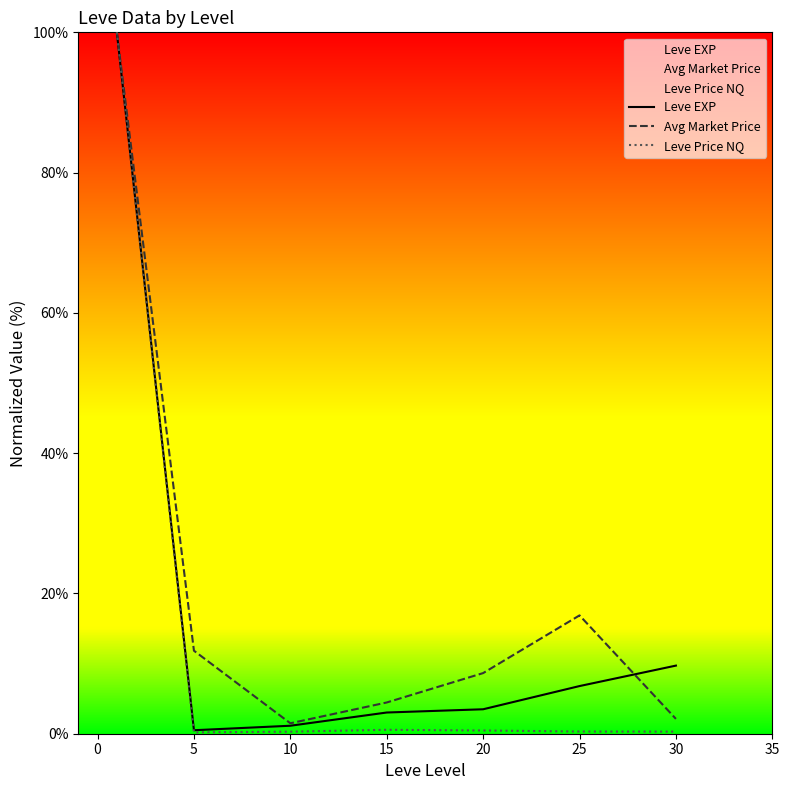

Reading right to left, transcribe all the data shown in this chart.

Leve EXP: 9.7	6.8	3.5	3.0	1.1	0.5	100.0
Avg Market Price: 2.1	16.9	8.6	4.5	1.5	11.8	100.0
Leve Price NQ: 0.3	0.3	0.5	0.6	0.3	0.2	100.0